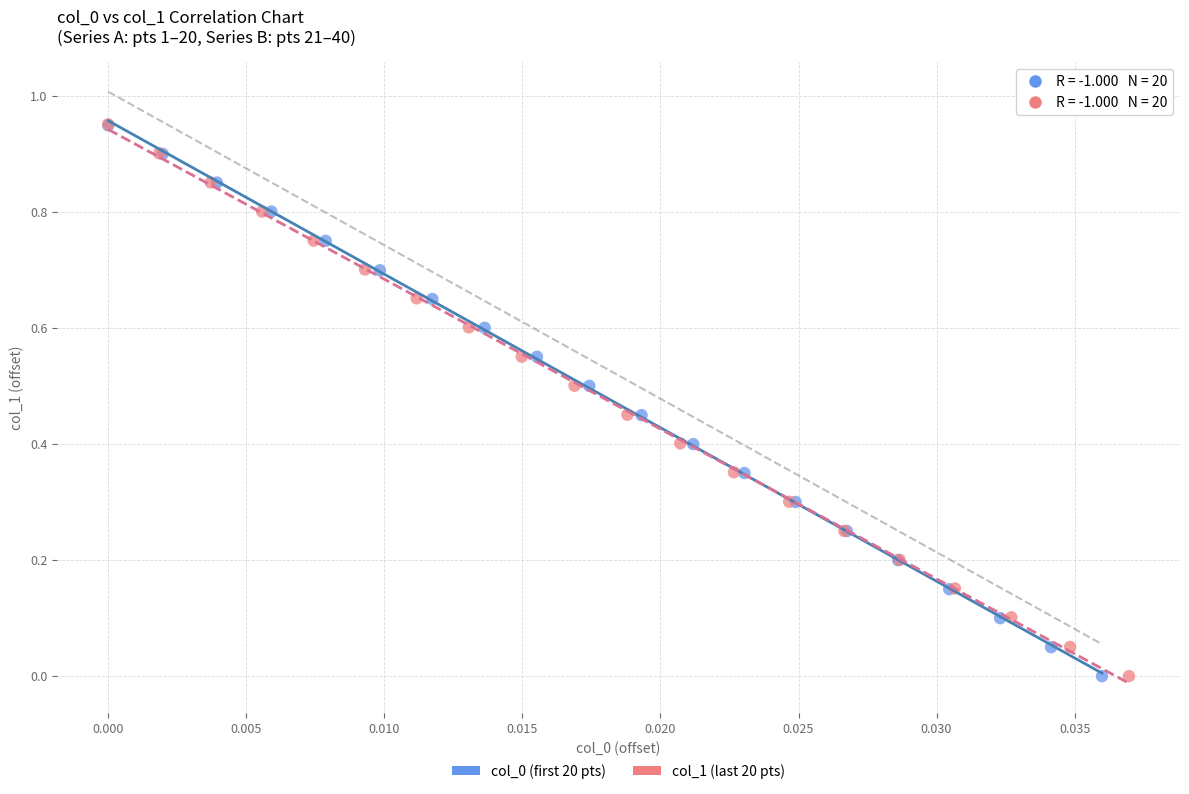

Which series has the largest Y range (max minus min)?

col_1 (last 20 pts)